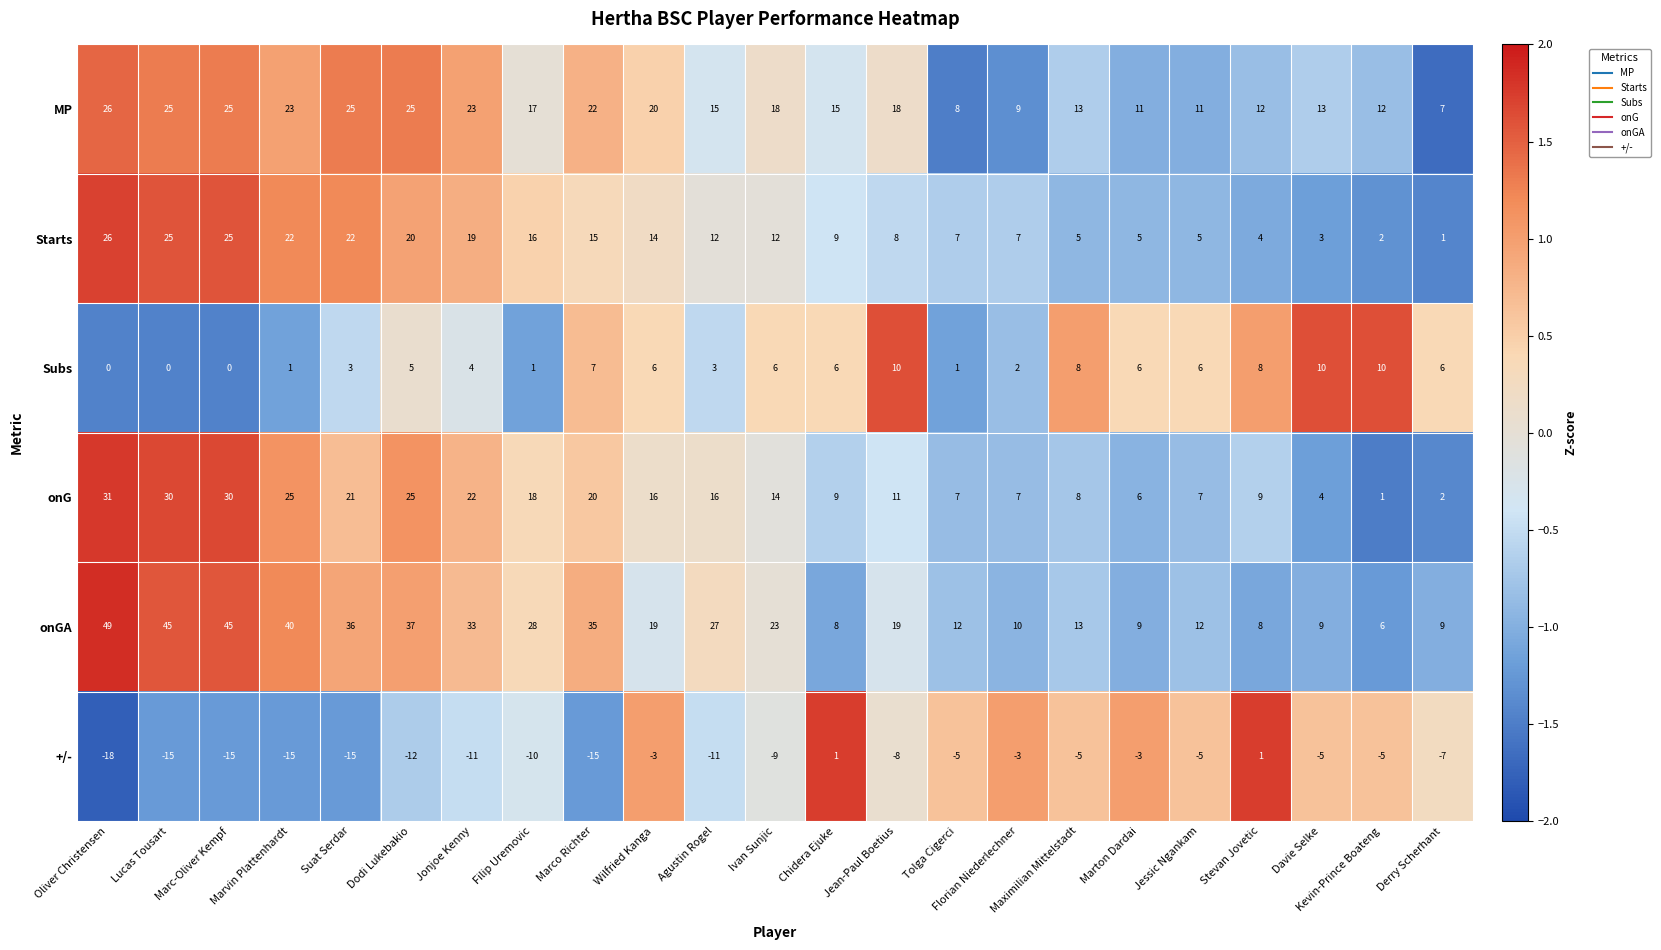

The value of Starts at Jonjoe Kenny is 32. True or false?

False